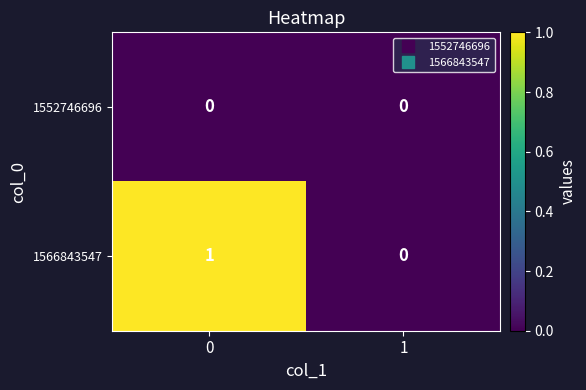

Reading left to right, what are all the values shown in this chart?

1552746696: 0=0	1=0
1566843547: 0=1	1=0